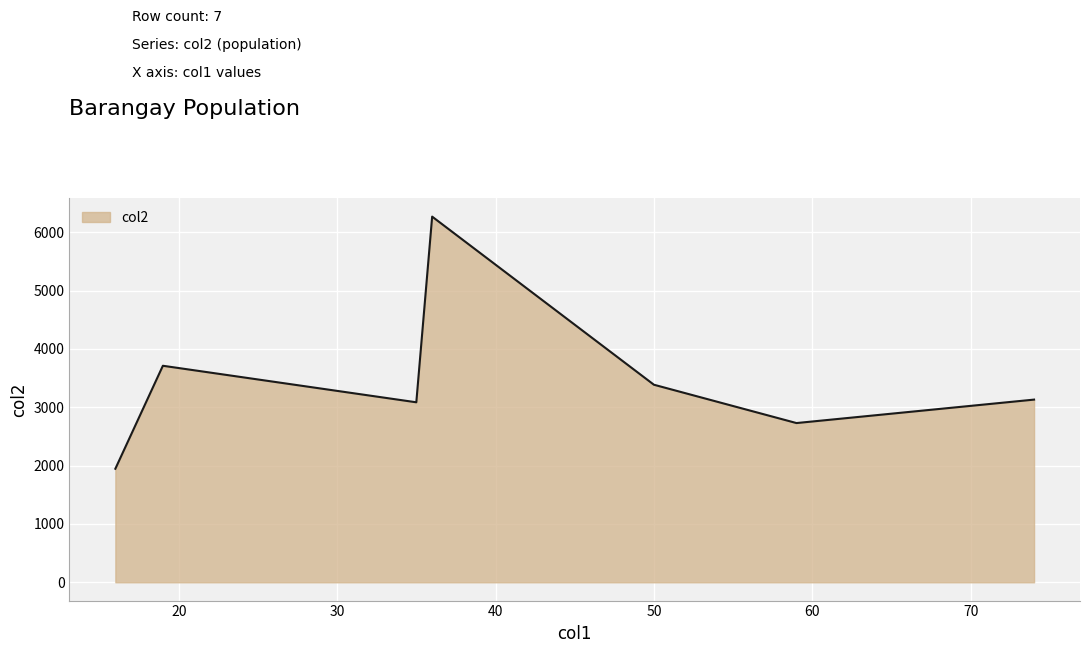

True or false: the data has more than 1 interior local peaks.

True